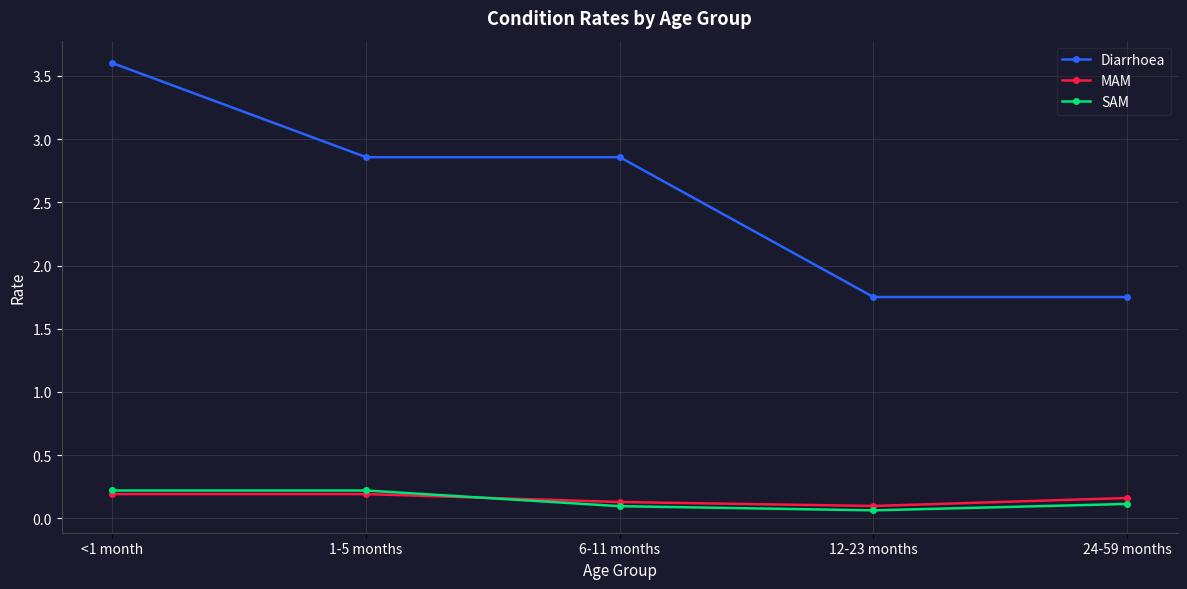

What is the difference between the highest and lowest values at <1 month?

3.4